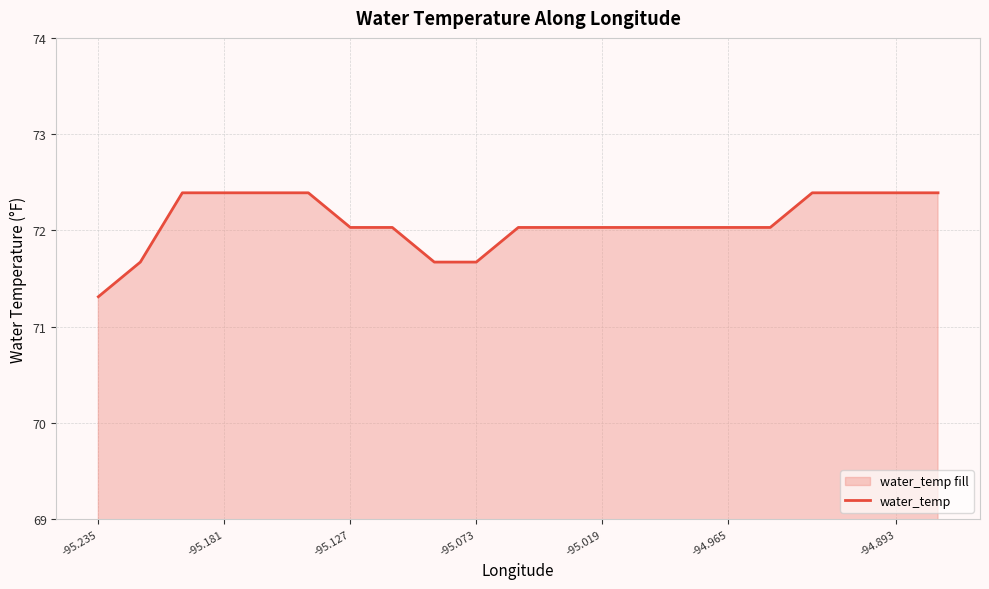

What is the difference between the maximum and minimum values?

1.1